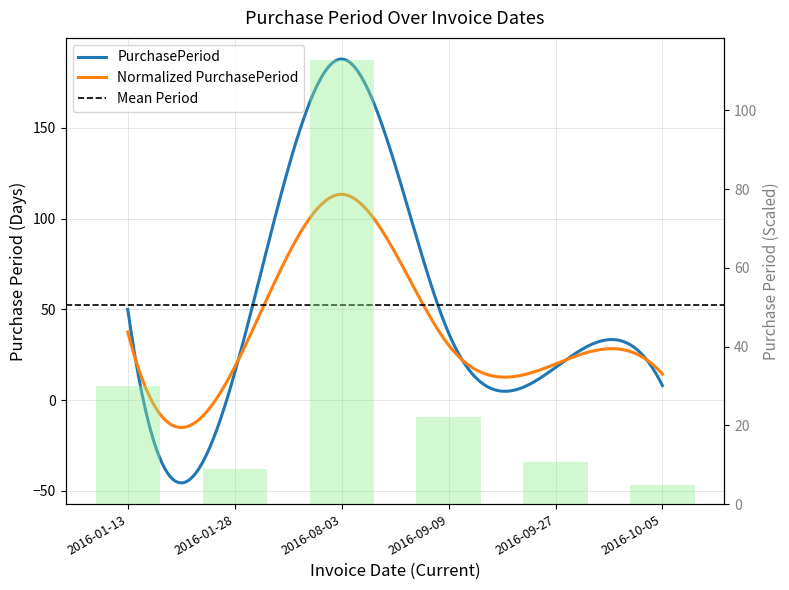

At which label does the data first exceed 22?

2016-01-13